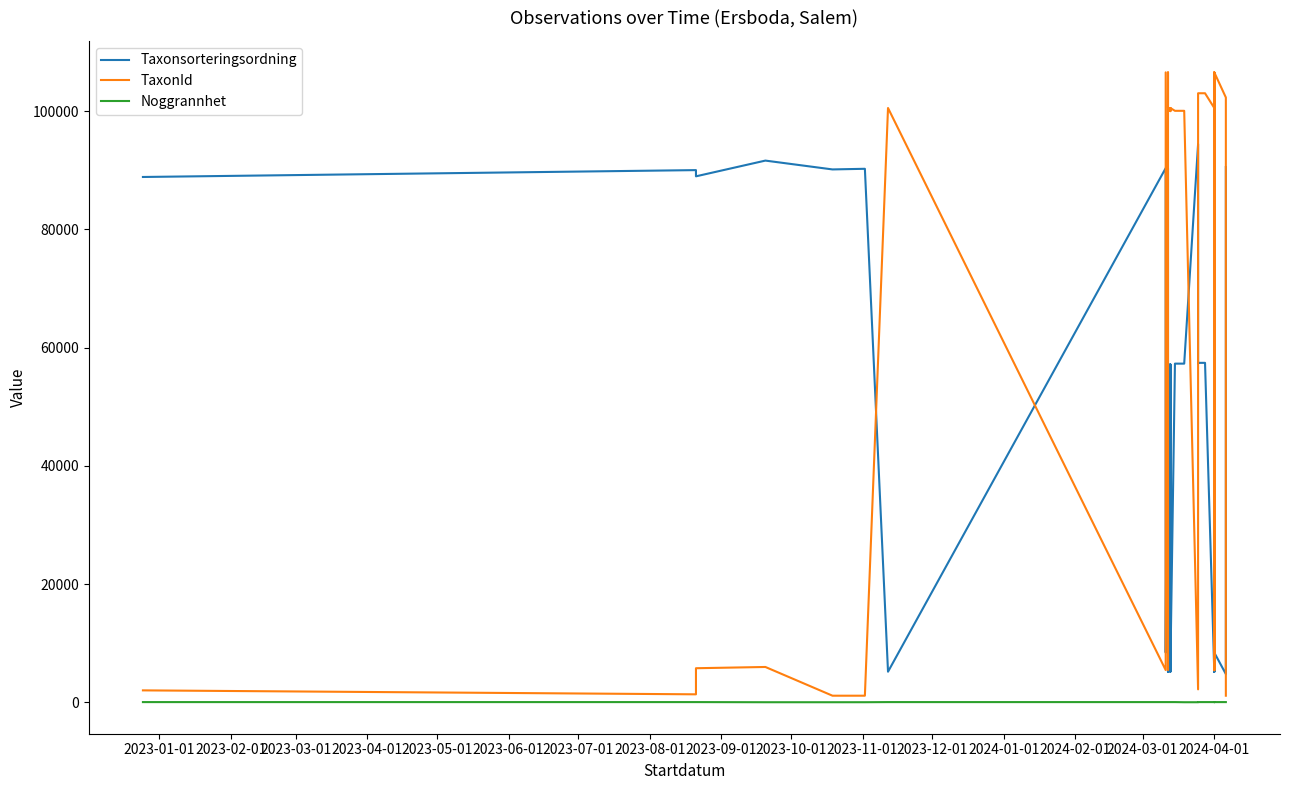

What is the difference between the second highest and second lowest values in the TaxonId series?

105448